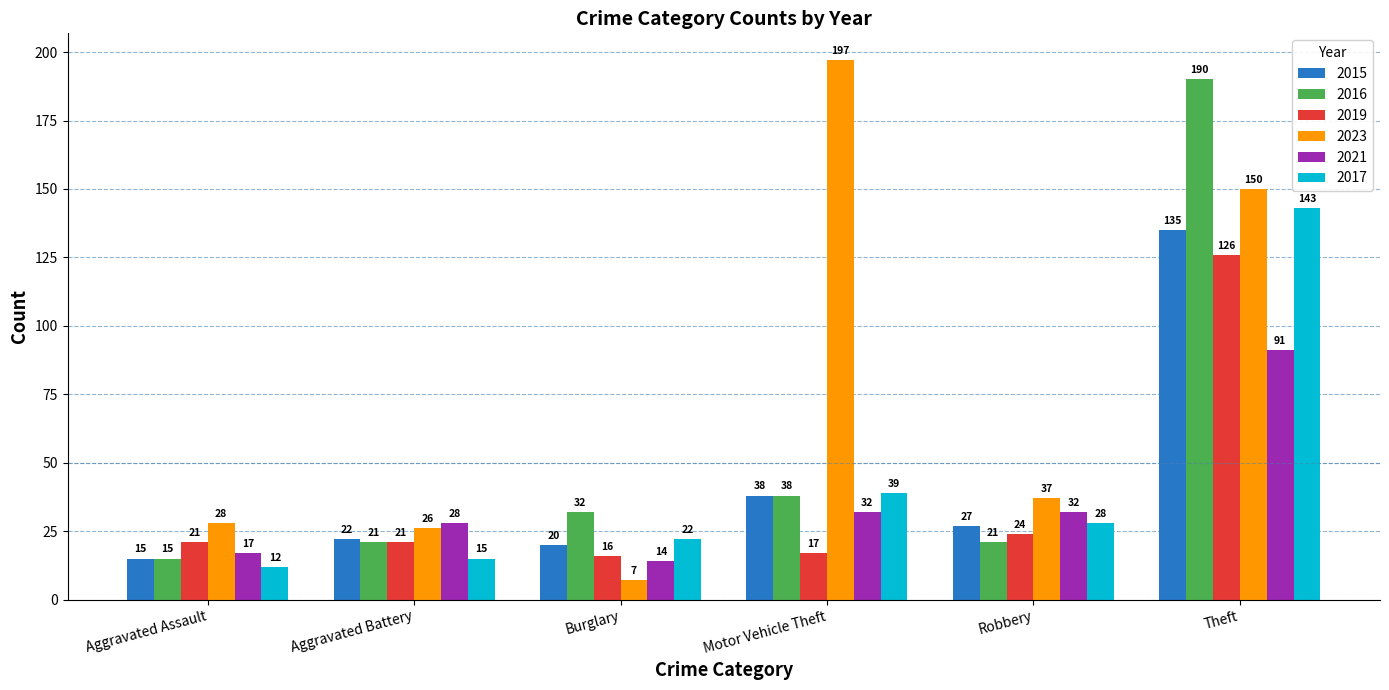

What is the difference between the maximum and minimum values in the 2016 series?

175